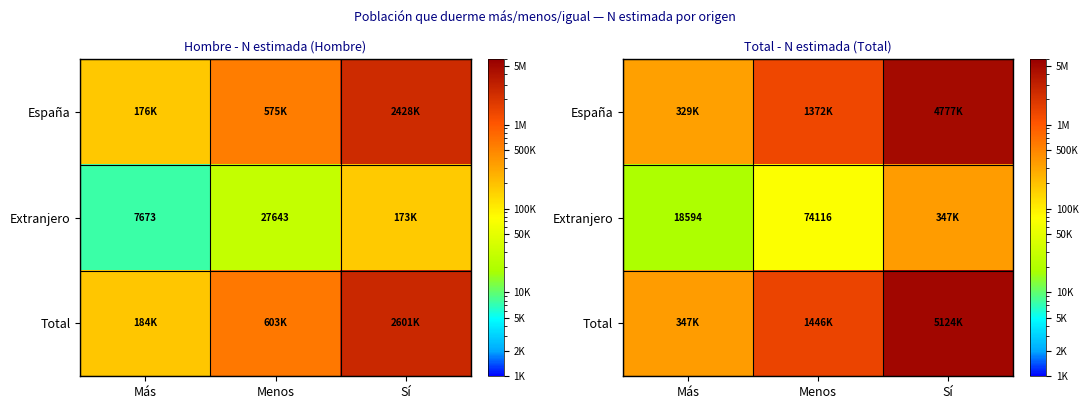

What is the average value of the España series?

2159154